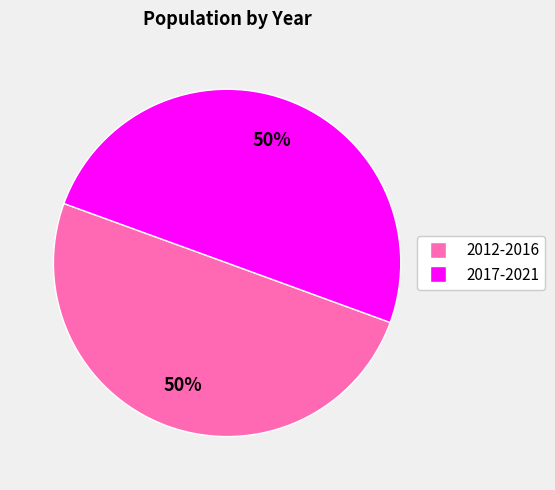

To the nearest percent, what is the average slice percentage?

50%